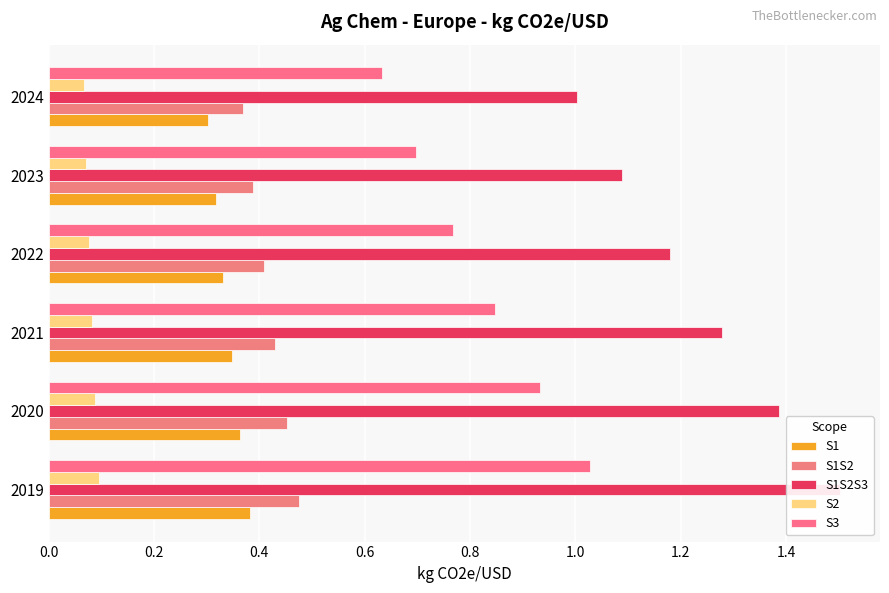

Is the value of S1 at 2024 greater than the value of S1S2S3 at 2022?

No